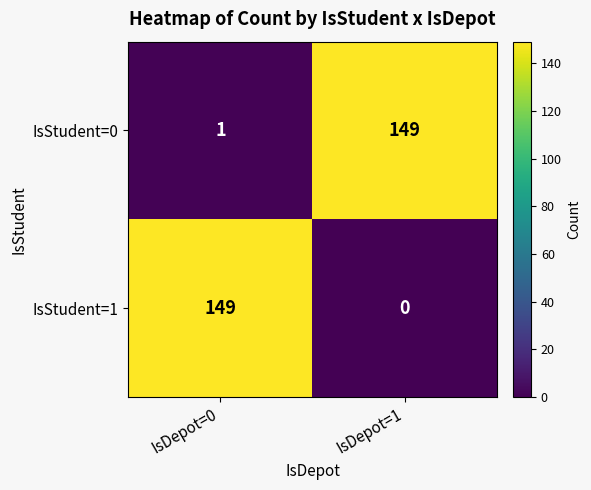

The value of IsStudent=1 at IsDepot=0 is 149. True or false?

True